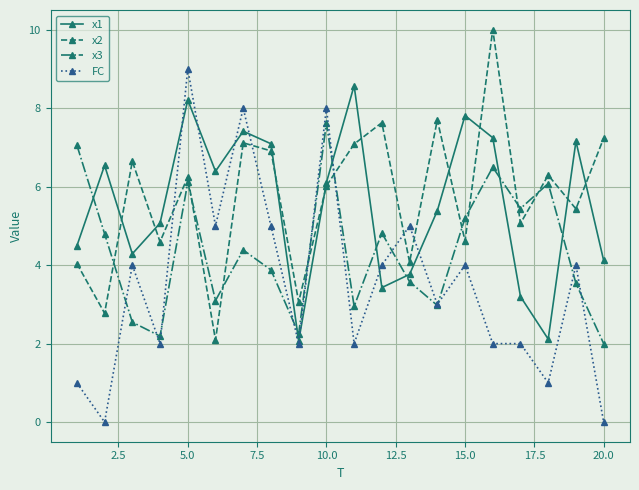

True or false: x3 and x2 intersect in this chart.

True